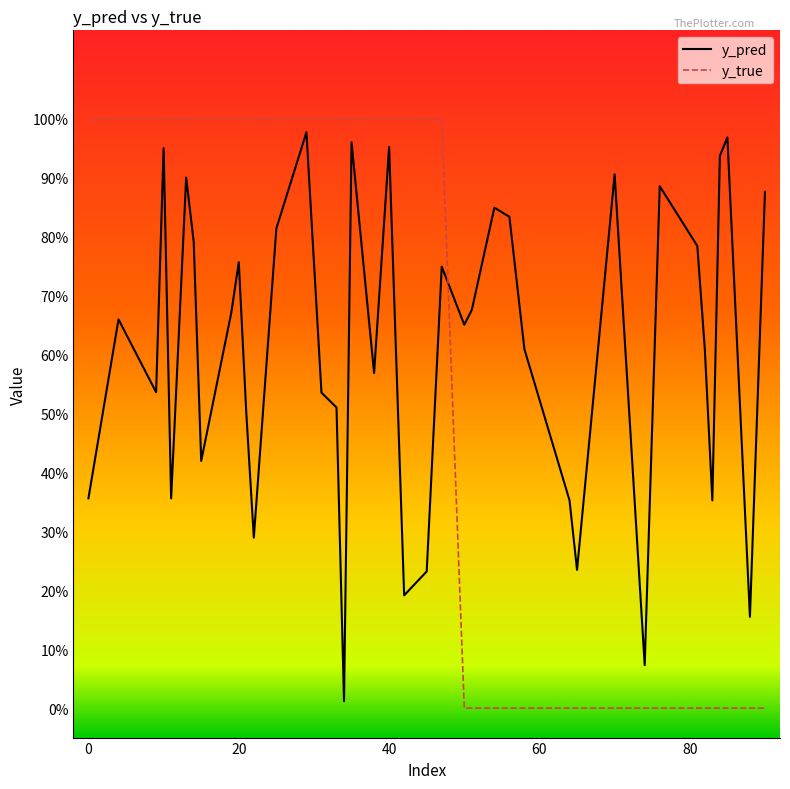

Does the chart display data point markers on the line(s)?

No